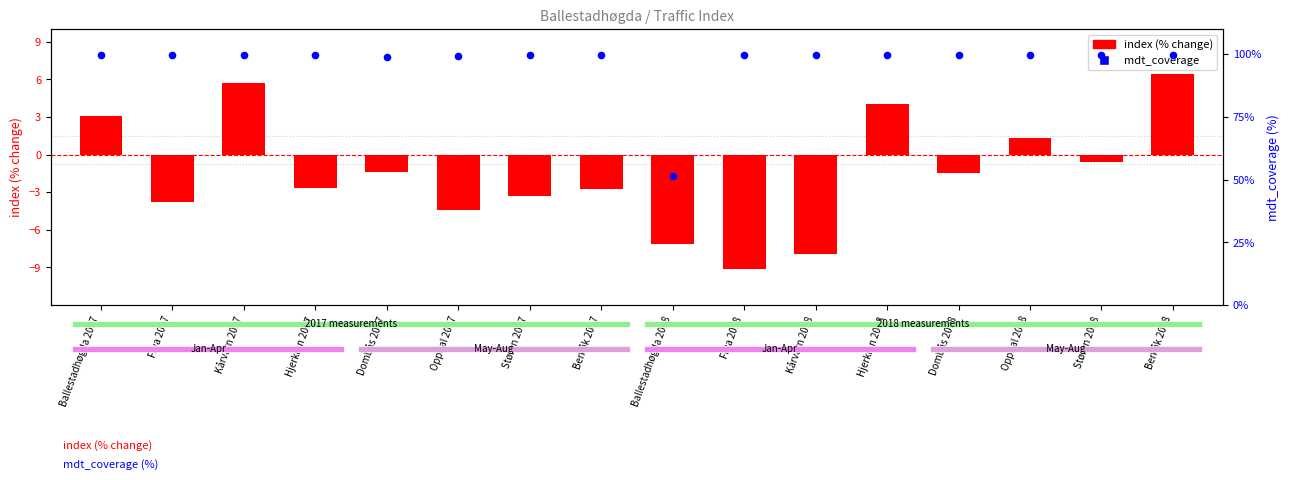

Which series contains the lowest Y value?

index (% change)